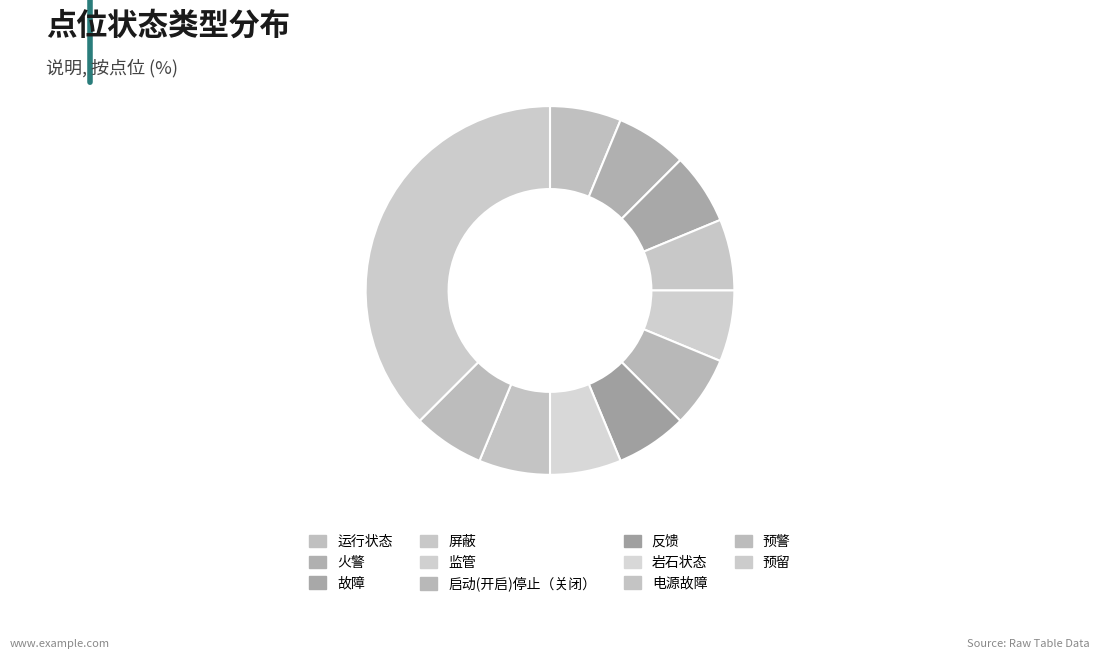

Combined, what portion of the pie is 反馈 and 监管?

12.5%